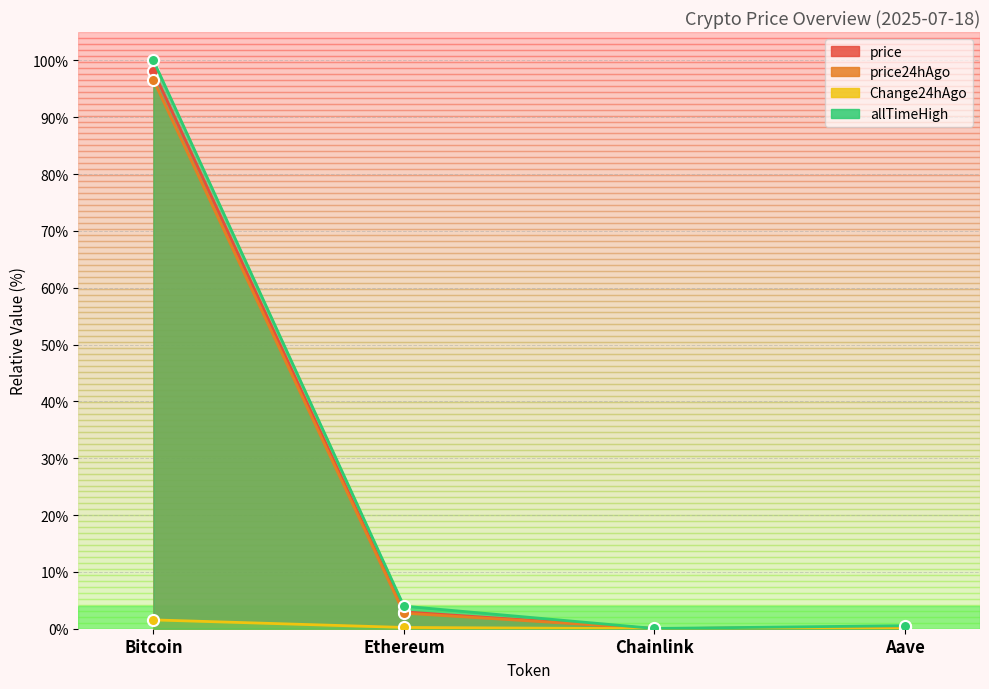

Between Ethereum and Chainlink, which is larger?

Ethereum